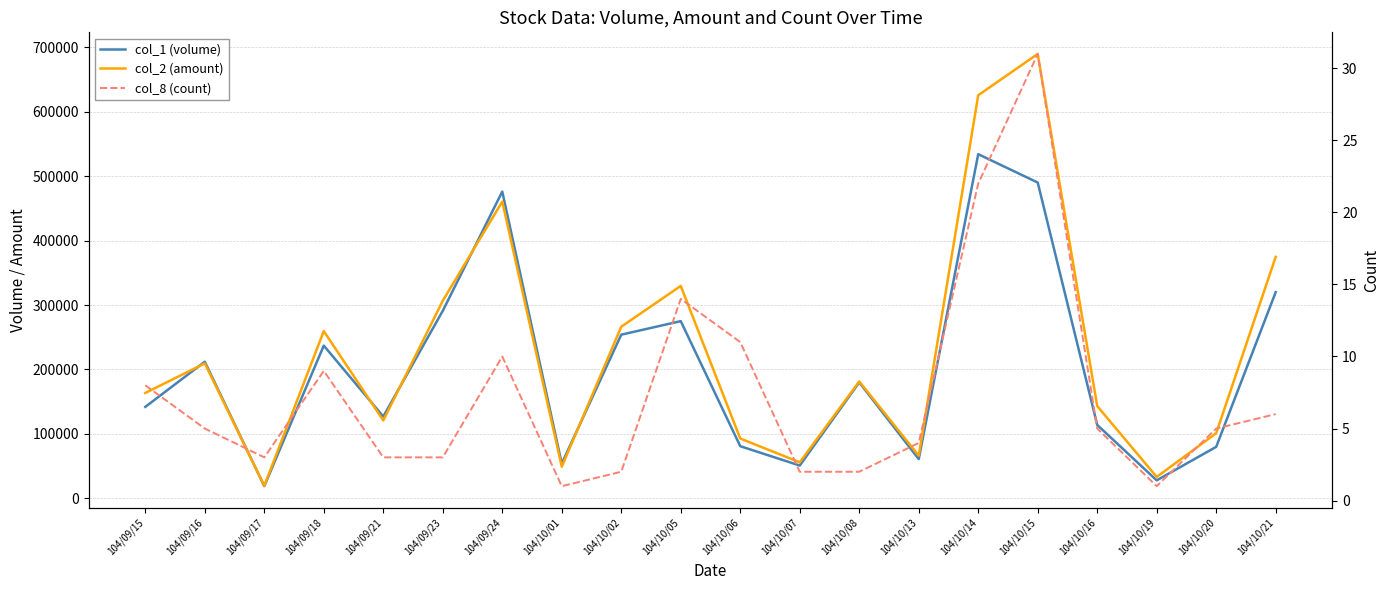

What are all the series names shown in the legend?

col_1 (volume), col_2 (amount), col_8 (count)